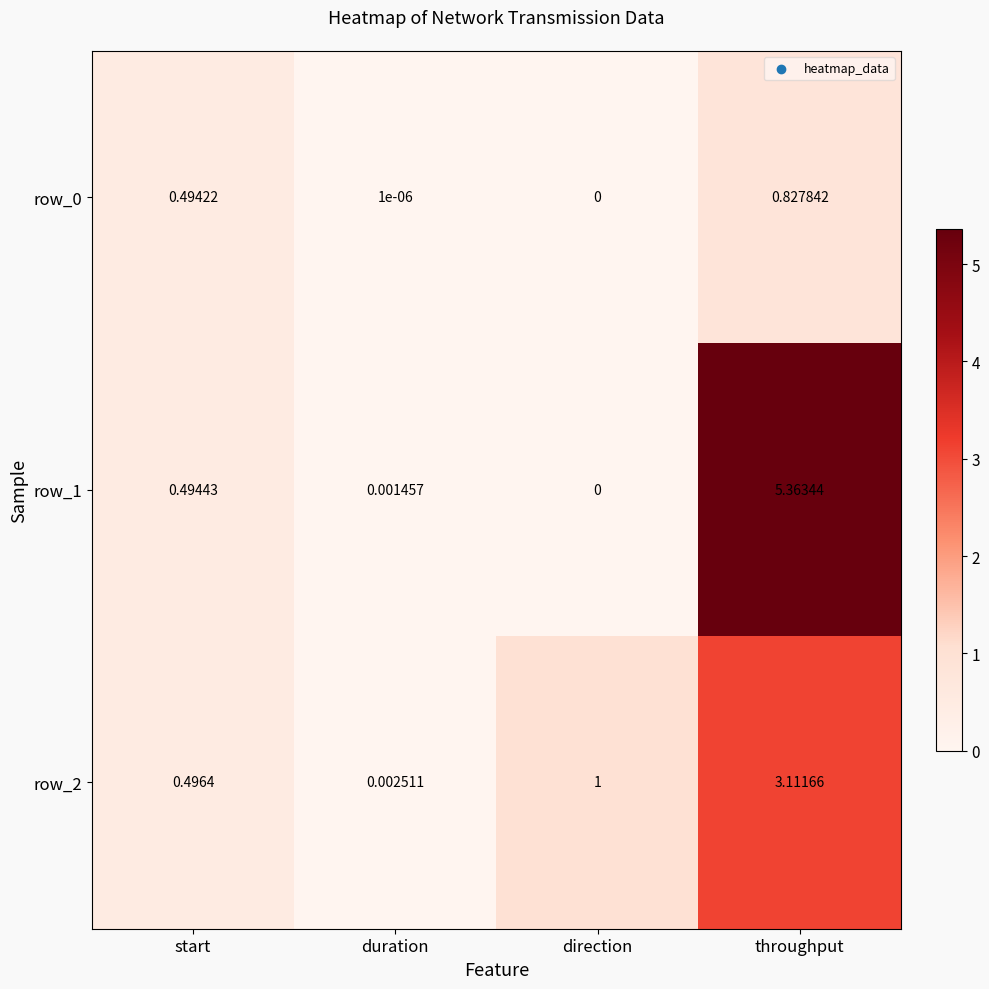

Which series has the largest total across all categories?

row_1